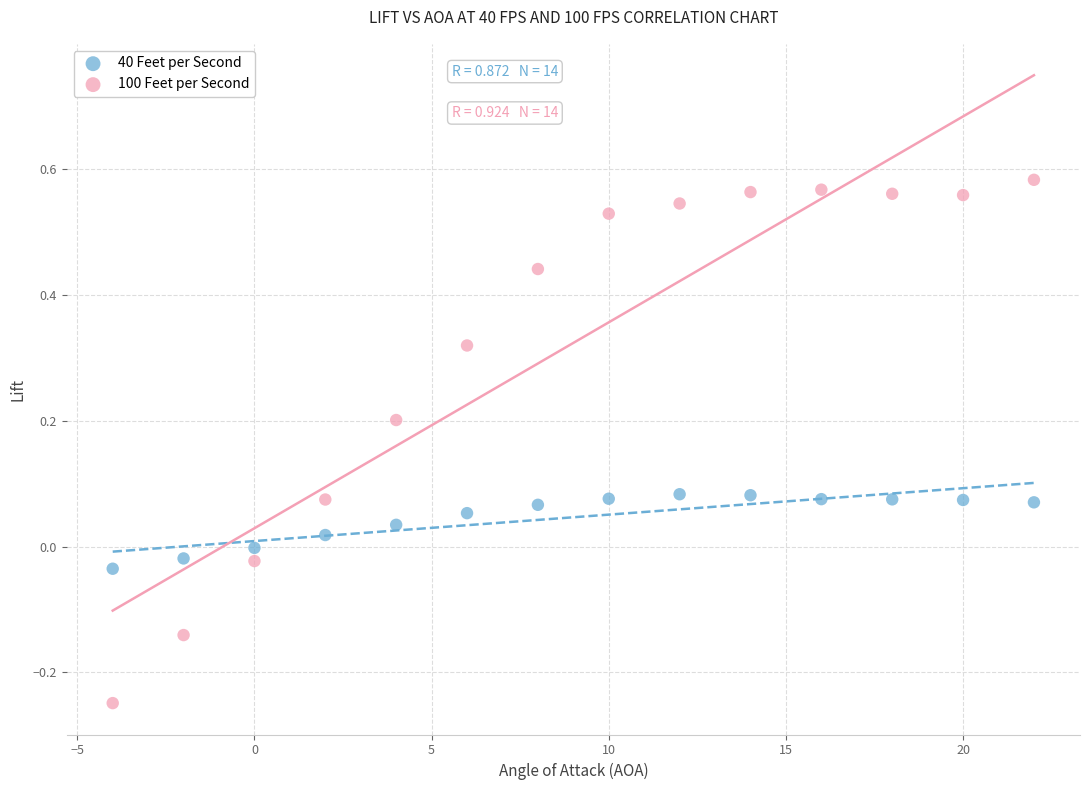

What are all the series names shown in the legend?

40 Feet per Second, 100 Feet per Second